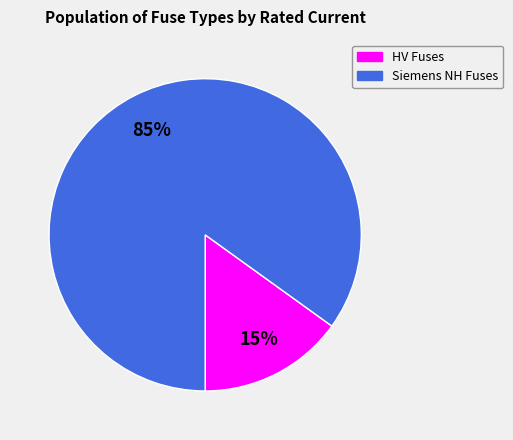

To the nearest percent, what is the average slice percentage?

50%